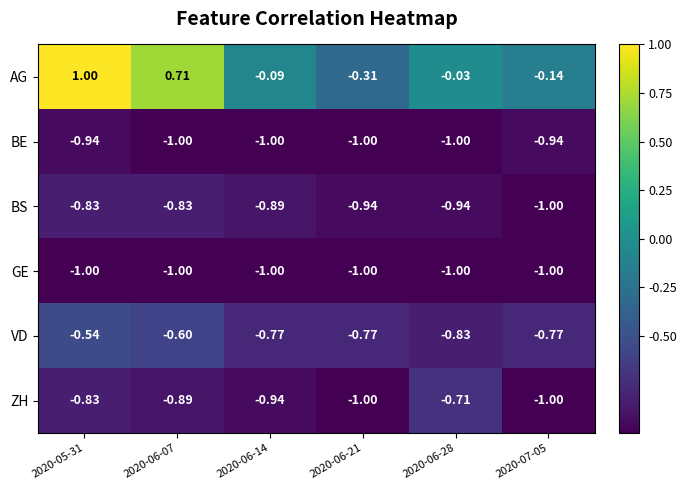

At how many categories does at least one series exceed 0?

2